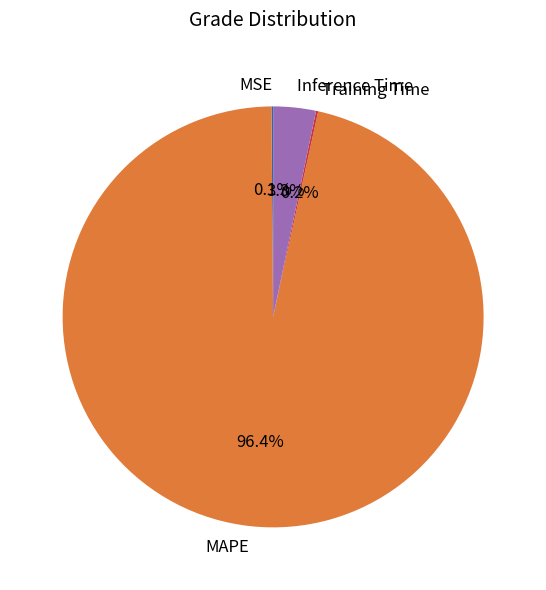

Which category has the biggest portion of the pie?

MAPE